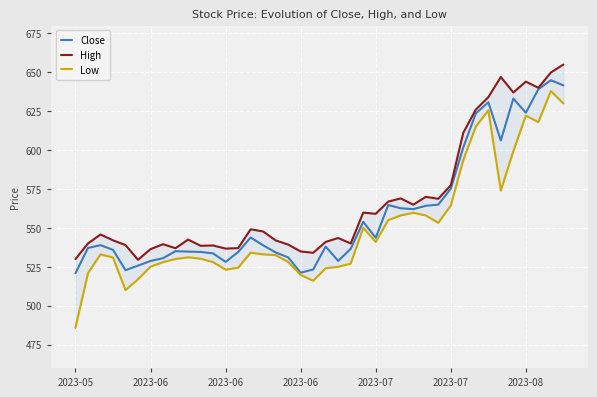

Which series has the largest total across all categories?

High